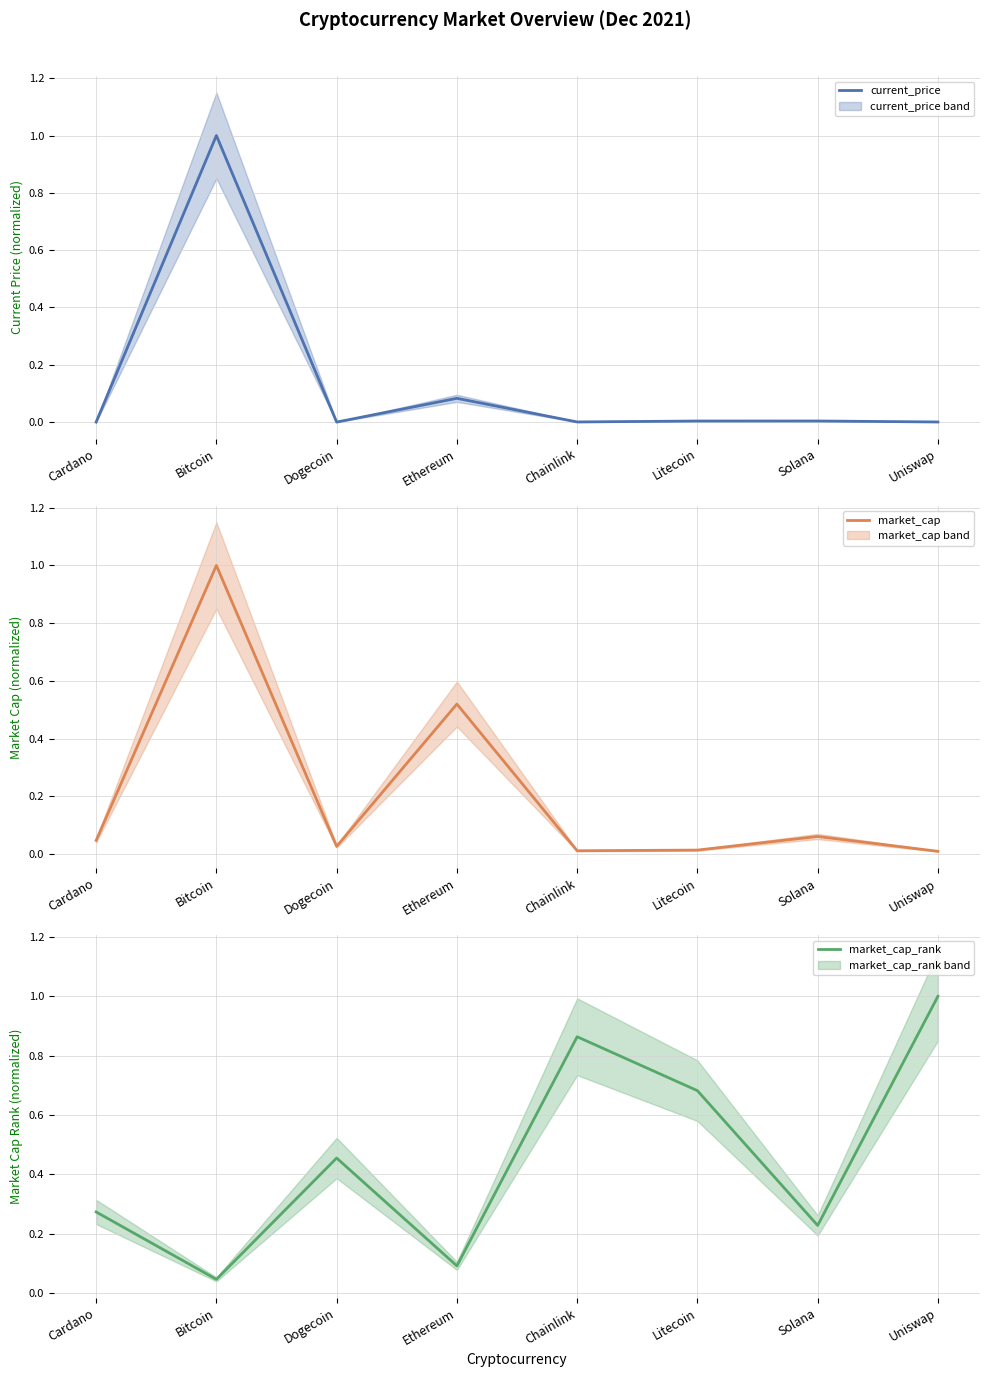

Which series ends up on top after the final intersection of market_cap_rank and current_price?

market_cap_rank